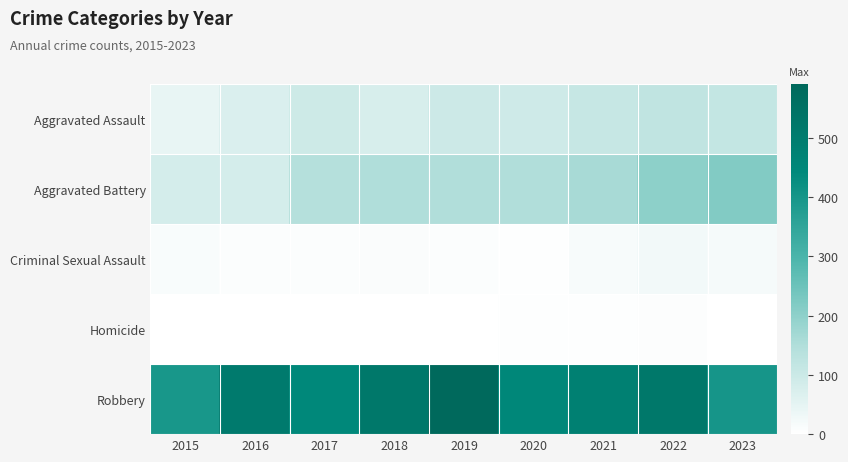

Which series has the widest spread of values?

Robbery